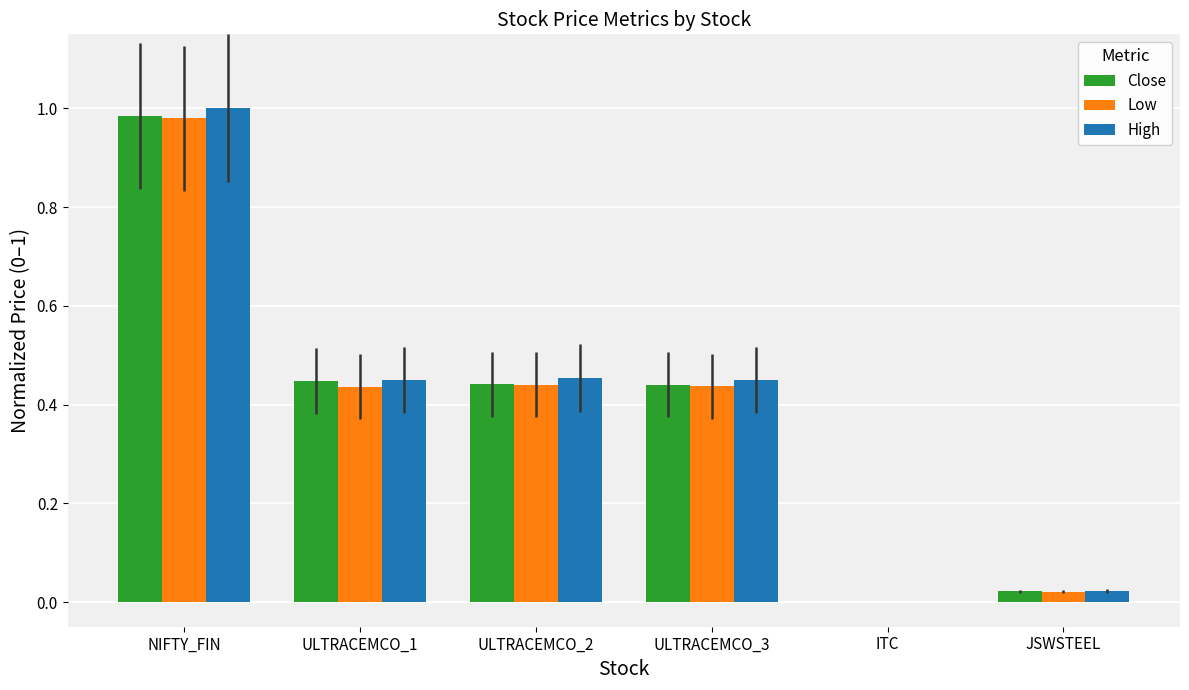

Between ULTRACEMCO_2 and ITC, which series saw the biggest shift?

High